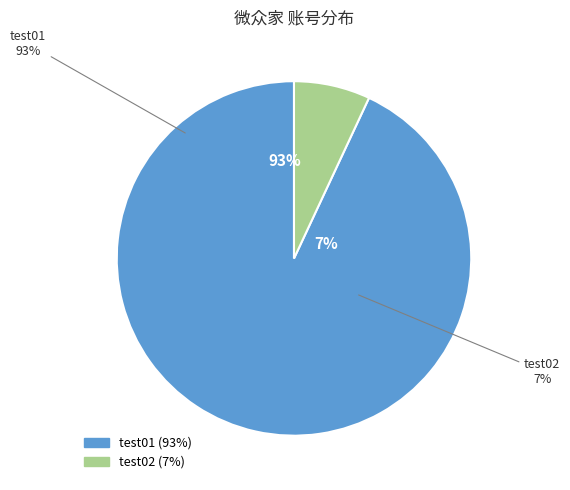

The test01 slice represents 93% of the pie. True or false?

True